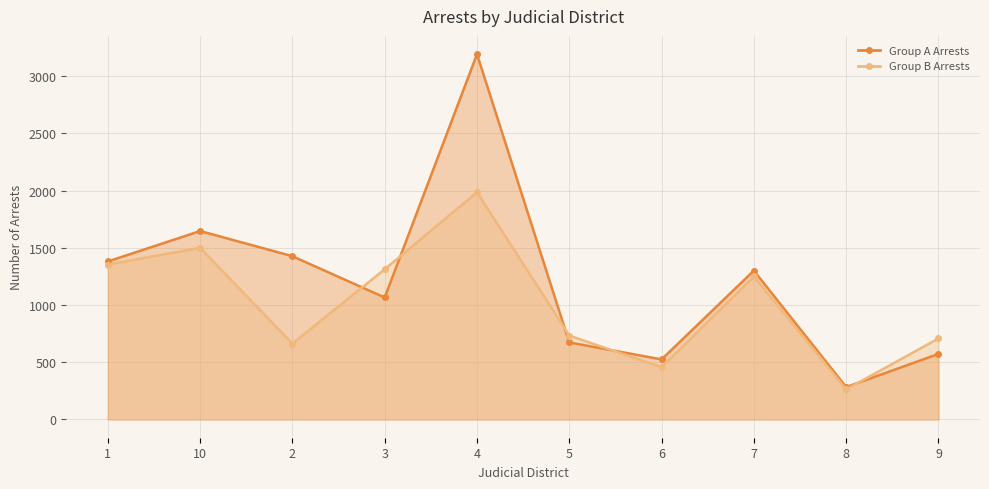

List the series in order of their overall mean, highest first.

Group A Arrests, Group B Arrests